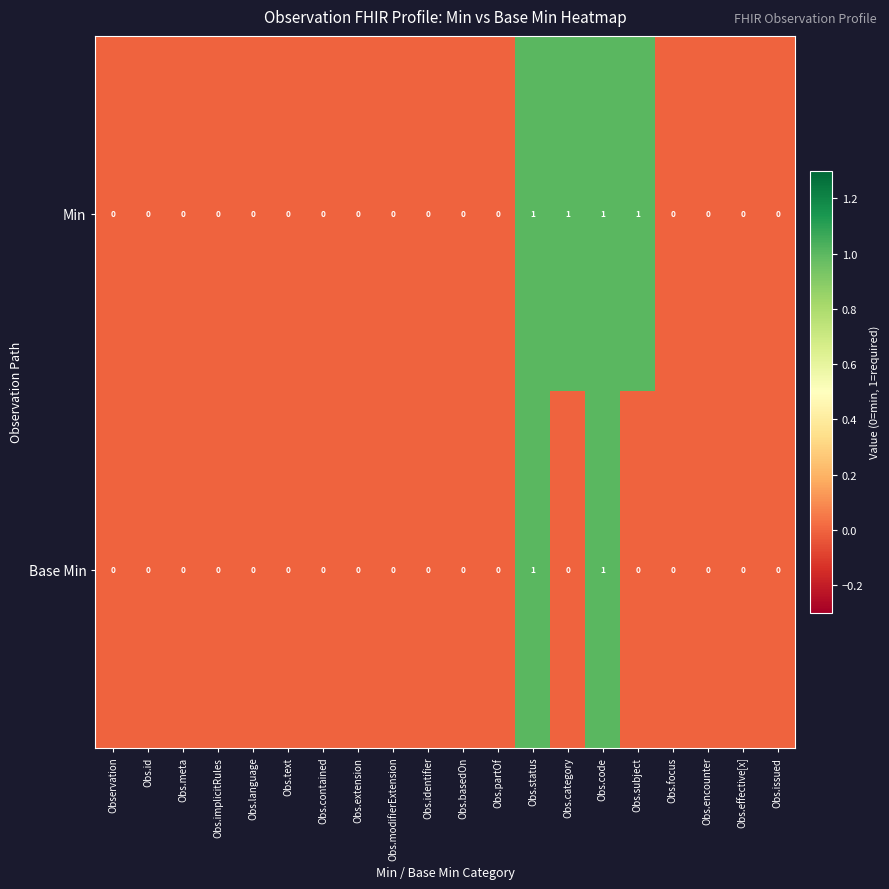

Which series has the largest total across all categories?

Min